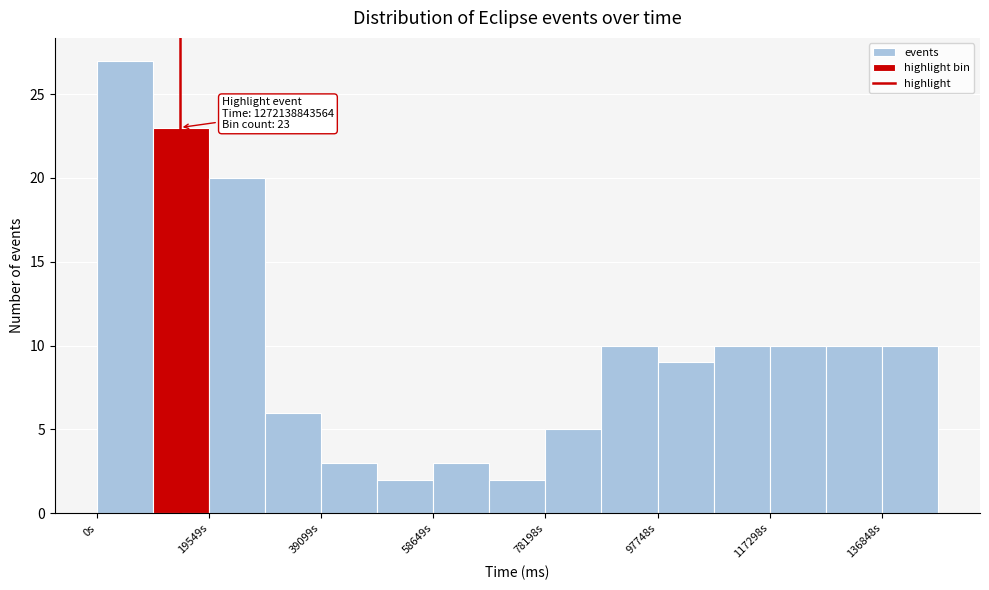

Over which range of the x-axis is the bar tallest?

0 to 10000